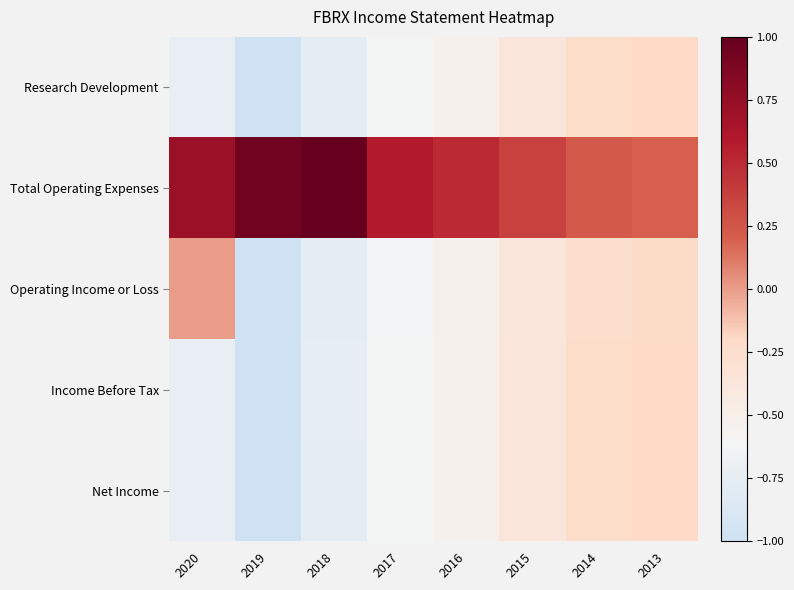

Rank the series by their maximum value, from highest to lowest.

Total Operating Expenses, Operating Income or Loss, Research Development, Income Before Tax, Net Income